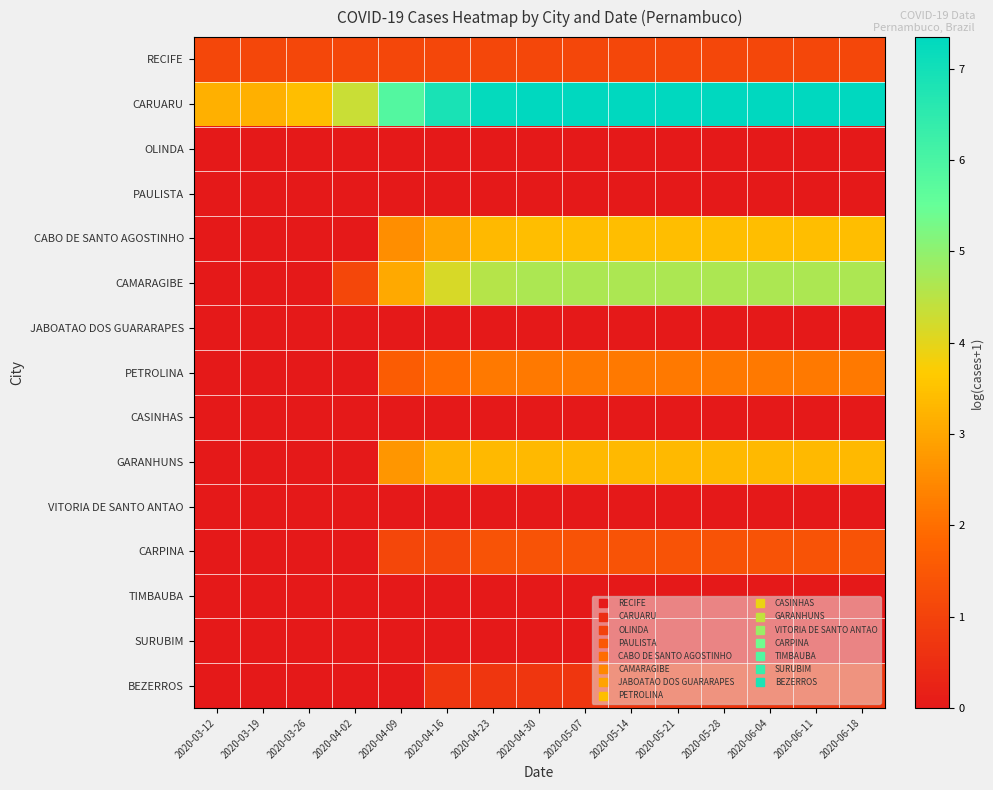

Reading left to right, what are all the values shown in this chart?

RECIFE: 2020-03-12=1.1	2020-03-19=1.1	2020-03-26=1.1	2020-04-02=1.1	2020-04-09=1.1	2020-04-16=1.1	2020-04-23=1.1	2020-04-30=1.1	2020-05-07=1.1	2020-05-14=1.1	2020-05-21=1.1	2020-05-28=1.1	2020-06-04=1.1	2020-06-11=1.1	2020-06-18=1.1
CARUARU: 2020-03-12=3.2	2020-03-19=3.2	2020-03-26=3.4	2020-04-02=4.3	2020-04-09=5.8	2020-04-16=6.9	2020-04-23=7.2	2020-04-30=7.3	2020-05-07=7.3	2020-05-14=7.3	2020-05-21=7.3	2020-05-28=7.3	2020-06-04=7.3	2020-06-11=7.3	2020-06-18=7.3
OLINDA: 2020-03-12=0.0	2020-03-19=0.0	2020-03-26=0.0	2020-04-02=0.0	2020-04-09=0.0	2020-04-16=0.0	2020-04-23=0.0	2020-04-30=0.0	2020-05-07=0.0	2020-05-14=0.0	2020-05-21=0.0	2020-05-28=0.0	2020-06-04=0.0	2020-06-11=0.0	2020-06-18=0.0
PAULISTA: 2020-03-12=0.0	2020-03-19=0.0	2020-03-26=0.0	2020-04-02=0.0	2020-04-09=0.0	2020-04-16=0.0	2020-04-23=0.0	2020-04-30=0.0	2020-05-07=0.0	2020-05-14=0.0	2020-05-21=0.0	2020-05-28=0.0	2020-06-04=0.0	2020-06-11=0.0	2020-06-18=0.0
CABO DE SANTO AGOSTINHO: 2020-03-12=0.0	2020-03-19=0.0	2020-03-26=0.0	2020-04-02=0.0	2020-04-09=2.6	2020-04-16=3.0	2020-04-23=3.3	2020-04-30=3.4	2020-05-07=3.4	2020-05-14=3.4	2020-05-21=3.4	2020-05-28=3.4	2020-06-04=3.4	2020-06-11=3.4	2020-06-18=3.4
CAMARAGIBE: 2020-03-12=0.0	2020-03-19=0.0	2020-03-26=0.0	2020-04-02=1.1	2020-04-09=3.0	2020-04-16=4.2	2020-04-23=4.5	2020-04-30=4.7	2020-05-07=4.7	2020-05-14=4.7	2020-05-21=4.7	2020-05-28=4.7	2020-06-04=4.7	2020-06-11=4.7	2020-06-18=4.7
JABOATAO DOS GUARARAPES: 2020-03-12=0.0	2020-03-19=0.0	2020-03-26=0.0	2020-04-02=0.0	2020-04-09=0.0	2020-04-16=0.0	2020-04-23=0.0	2020-04-30=0.0	2020-05-07=0.0	2020-05-14=0.0	2020-05-21=0.0	2020-05-28=0.0	2020-06-04=0.0	2020-06-11=0.0	2020-06-18=0.0
PETROLINA: 2020-03-12=0.0	2020-03-19=0.0	2020-03-26=0.0	2020-04-02=0.0	2020-04-09=1.6	2020-04-16=1.9	2020-04-23=2.2	2020-04-30=2.2	2020-05-07=2.2	2020-05-14=2.2	2020-05-21=2.2	2020-05-28=2.2	2020-06-04=2.2	2020-06-11=2.2	2020-06-18=2.2
CASINHAS: 2020-03-12=0.0	2020-03-19=0.0	2020-03-26=0.0	2020-04-02=0.0	2020-04-09=0.0	2020-04-16=0.0	2020-04-23=0.0	2020-04-30=0.0	2020-05-07=0.0	2020-05-14=0.0	2020-05-21=0.0	2020-05-28=0.0	2020-06-04=0.0	2020-06-11=0.0	2020-06-18=0.0
GARANHUNS: 2020-03-12=0.0	2020-03-19=0.0	2020-03-26=0.0	2020-04-02=0.0	2020-04-09=2.7	2020-04-16=3.2	2020-04-23=3.3	2020-04-30=3.3	2020-05-07=3.3	2020-05-14=3.3	2020-05-21=3.3	2020-05-28=3.3	2020-06-04=3.3	2020-06-11=3.3	2020-06-18=3.3
VITORIA DE SANTO ANTAO: 2020-03-12=0.0	2020-03-19=0.0	2020-03-26=0.0	2020-04-02=0.0	2020-04-09=0.0	2020-04-16=0.0	2020-04-23=0.0	2020-04-30=0.0	2020-05-07=0.0	2020-05-14=0.0	2020-05-21=0.0	2020-05-28=0.0	2020-06-04=0.0	2020-06-11=0.0	2020-06-18=0.0
CARPINA: 2020-03-12=0.0	2020-03-19=0.0	2020-03-26=0.0	2020-04-02=0.0	2020-04-09=1.1	2020-04-16=1.1	2020-04-23=1.4	2020-04-30=1.4	2020-05-07=1.4	2020-05-14=1.4	2020-05-21=1.4	2020-05-28=1.4	2020-06-04=1.4	2020-06-11=1.4	2020-06-18=1.4
TIMBAUBA: 2020-03-12=0.0	2020-03-19=0.0	2020-03-26=0.0	2020-04-02=0.0	2020-04-09=0.0	2020-04-16=0.0	2020-04-23=0.0	2020-04-30=0.0	2020-05-07=0.0	2020-05-14=0.0	2020-05-21=0.0	2020-05-28=0.0	2020-06-04=0.0	2020-06-11=0.0	2020-06-18=0.0
SURUBIM: 2020-03-12=0.0	2020-03-19=0.0	2020-03-26=0.0	2020-04-02=0.0	2020-04-09=0.0	2020-04-16=0.0	2020-04-23=0.0	2020-04-30=0.0	2020-05-07=0.0	2020-05-14=0.0	2020-05-21=0.0	2020-05-28=0.0	2020-06-04=0.0	2020-06-11=0.0	2020-06-18=0.0
BEZERROS: 2020-03-12=0.0	2020-03-19=0.0	2020-03-26=0.0	2020-04-02=0.0	2020-04-09=0.0	2020-04-16=0.7	2020-04-23=0.7	2020-04-30=0.7	2020-05-07=0.7	2020-05-14=0.7	2020-05-21=0.7	2020-05-28=0.7	2020-06-04=0.7	2020-06-11=0.7	2020-06-18=0.7